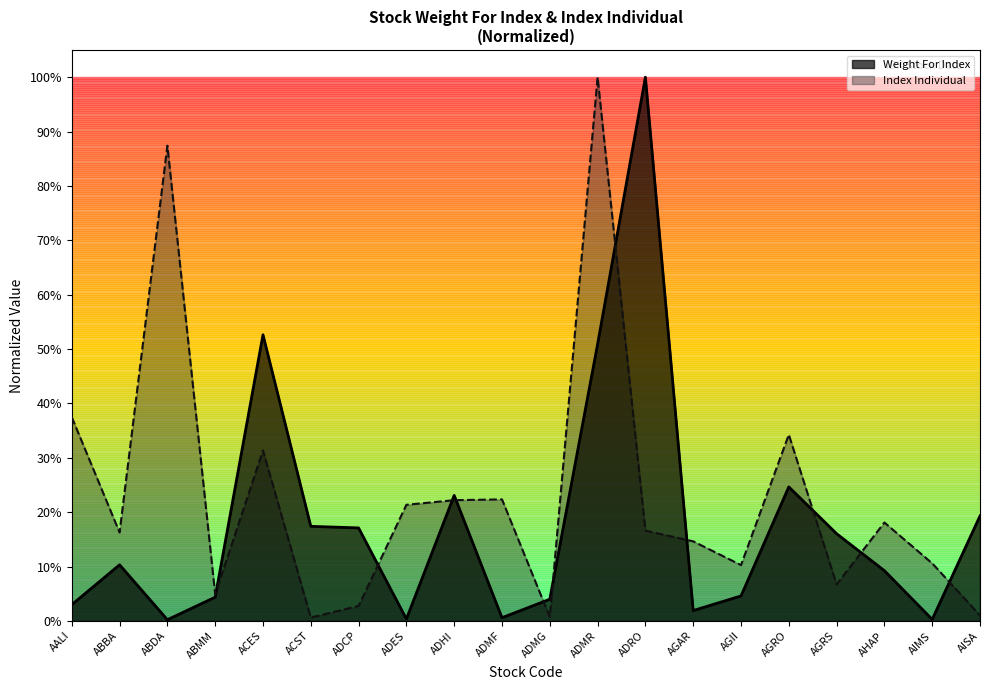

Rank the series at ABBA from highest to lowest value.

Index Individual, Weight For Index